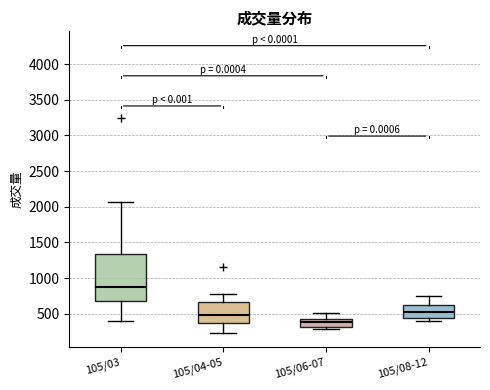

Reading left to right, transcribe this box plot: for each box, give where its median line is, the range the box spans, and where its two whiskers end, as read against the y-axis. The values are not printed on the chart, so give them approximately, as read against the axis.

105/03: median 850, box 700 to 1350, whiskers 400 to 2050
105/04-05: median 500, box 350 to 650, whiskers 250 to 750
105/06-07: median 400 (just below the box's upper edge), box 300 to 400, whiskers 300 (just below the box's lower edge) to 500
105/08-12: median 500, box 450 to 600, whiskers 400 to 750